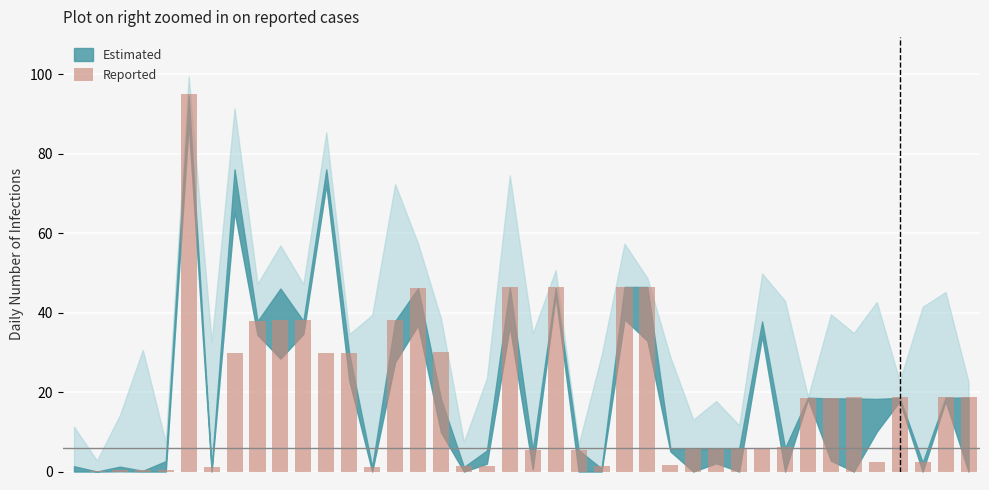

What is the sum of all values?

764.5